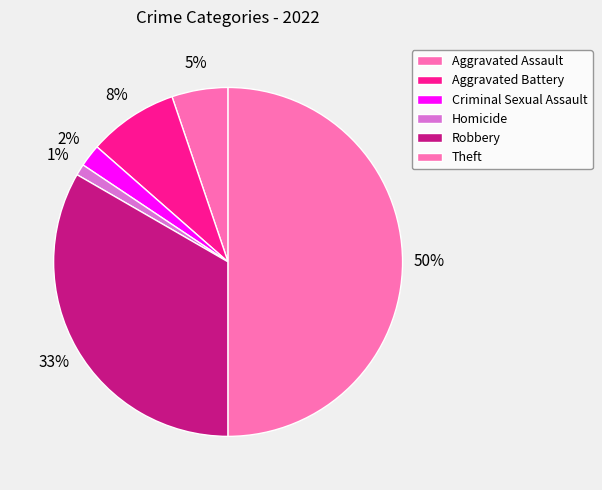

How many segments does this pie chart have?

6